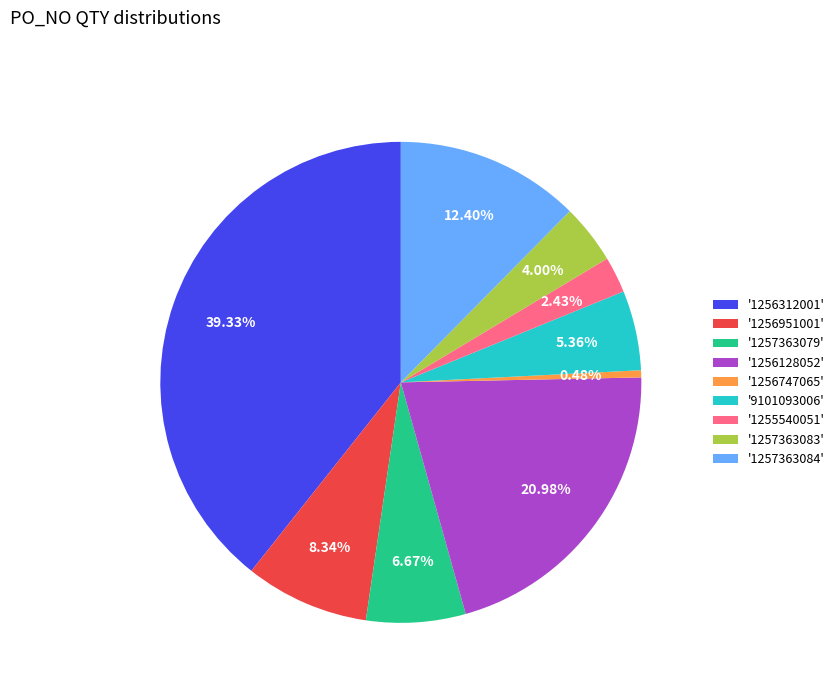

How many segments does this pie chart have?

9